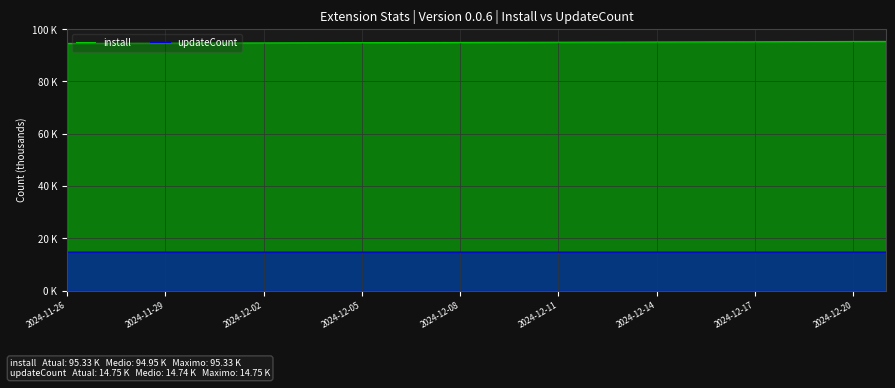

The value of install at 22 is 95.2. True or false?

True